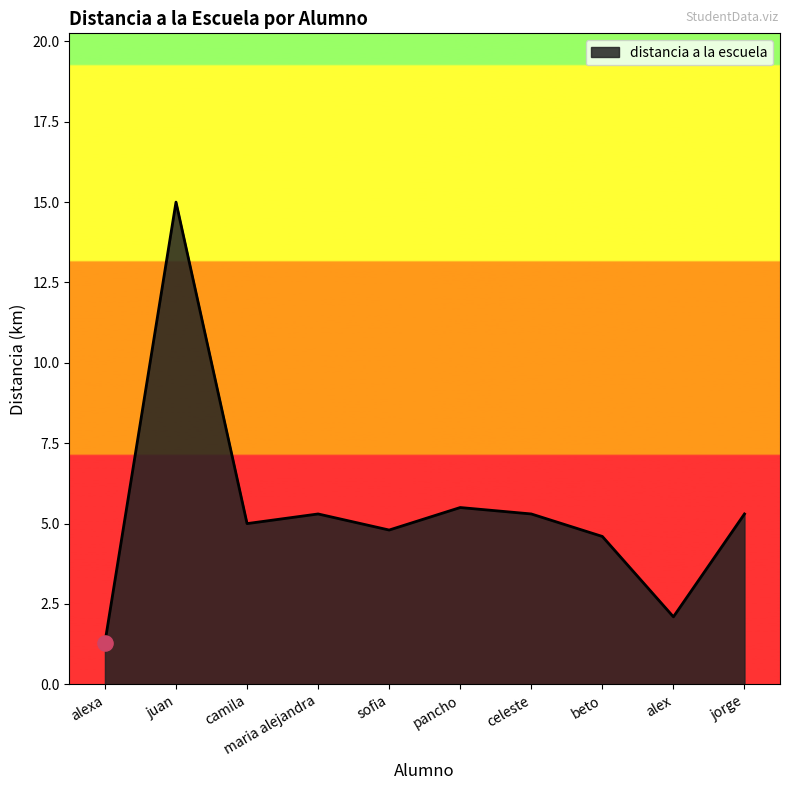

What is the change in value from juan to camila?

-10.0